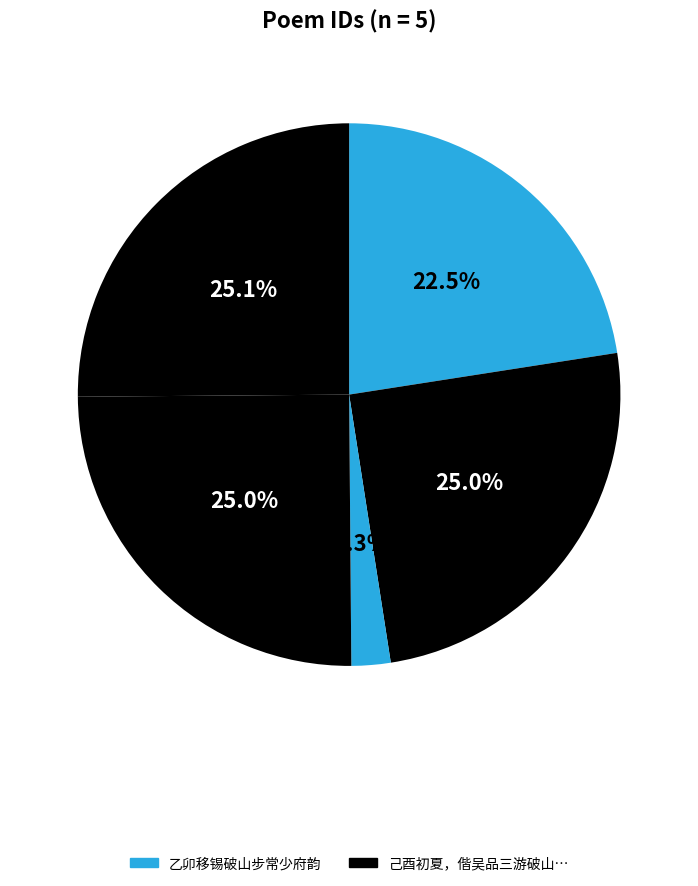

Which category has the biggest portion of the pie?

己酉初夏，偕吴品三游破山寺，观传戒，品三步常尉韵索和，次韵奉答二首